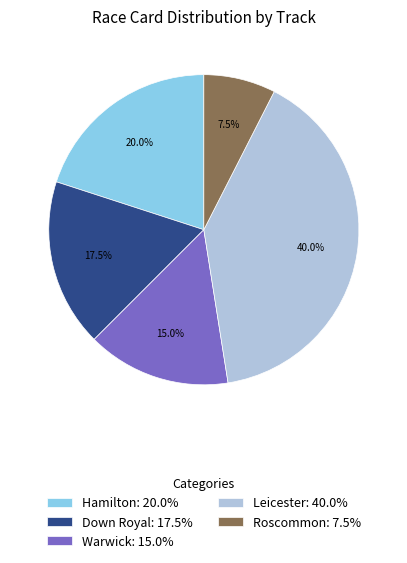

To the nearest percent, what is the difference between the Leicester and Down Royal slice percentages?

22%